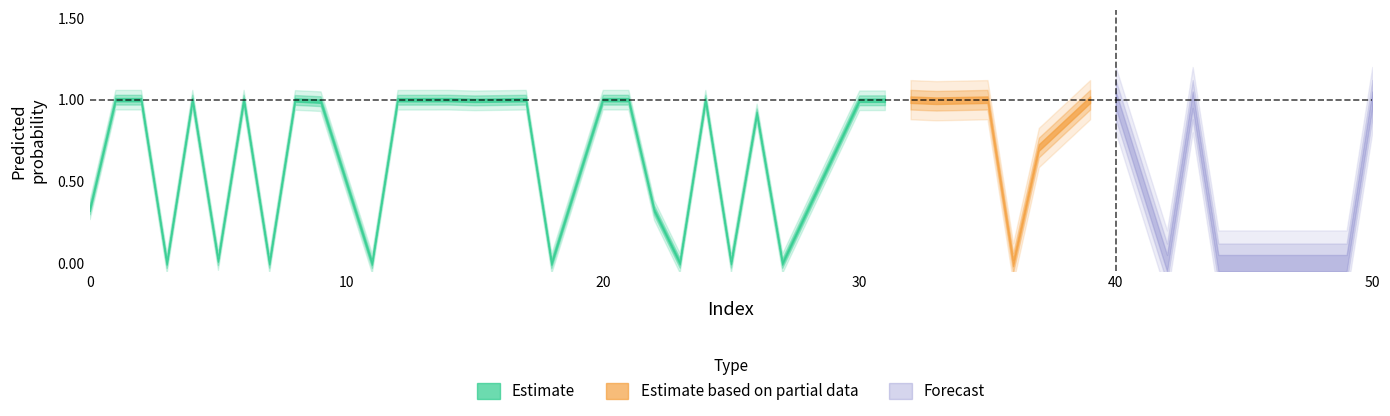

Between 5 and 33, which is larger?

33